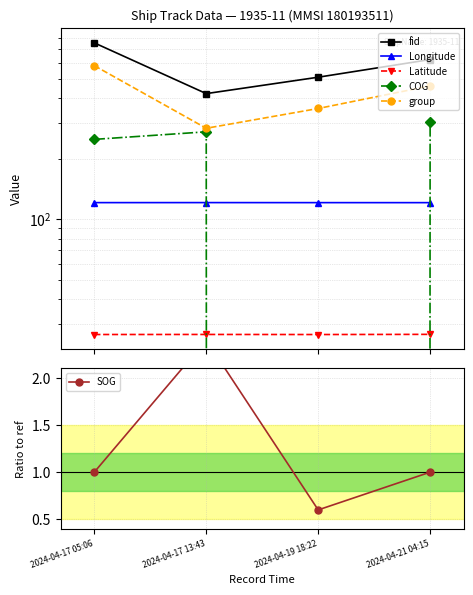

Where is SOG nearest to the value 1?

2024-04-17 05:06